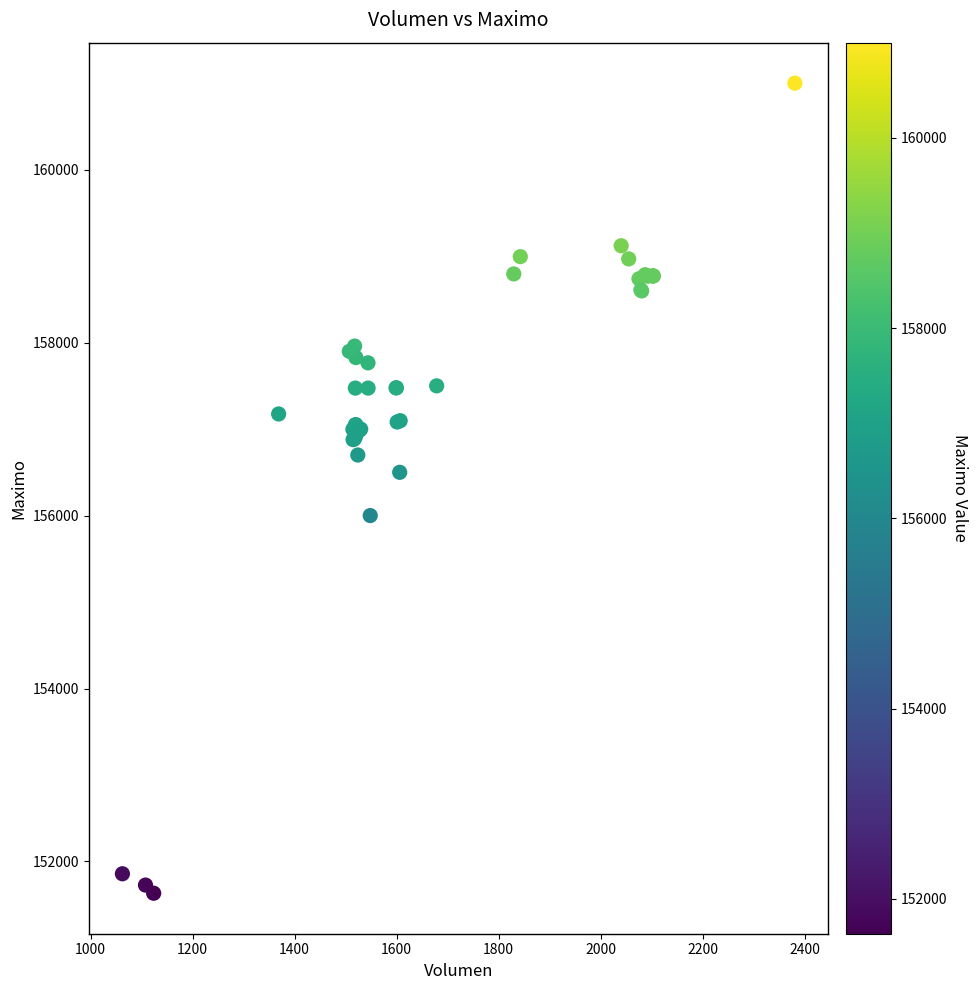

What Y value in the scatter plot is closest to 156316?

156500